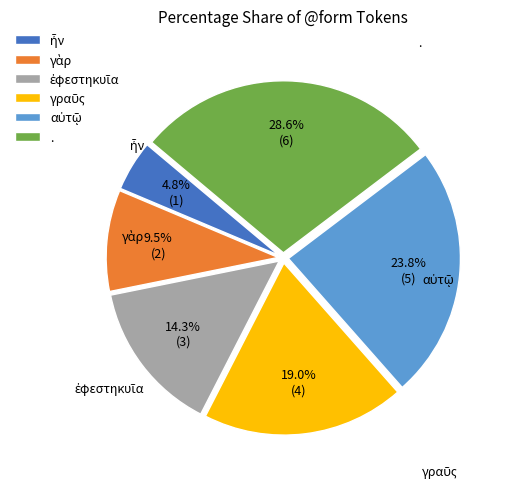

To the nearest percent, what is the difference between the largest and smallest slice percentages?

24%